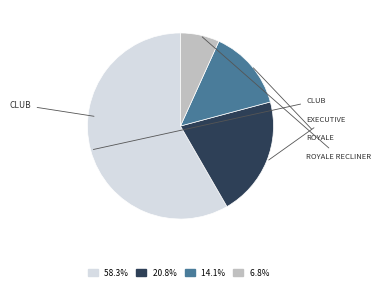

What is the largest slice in the pie chart?

CLUB